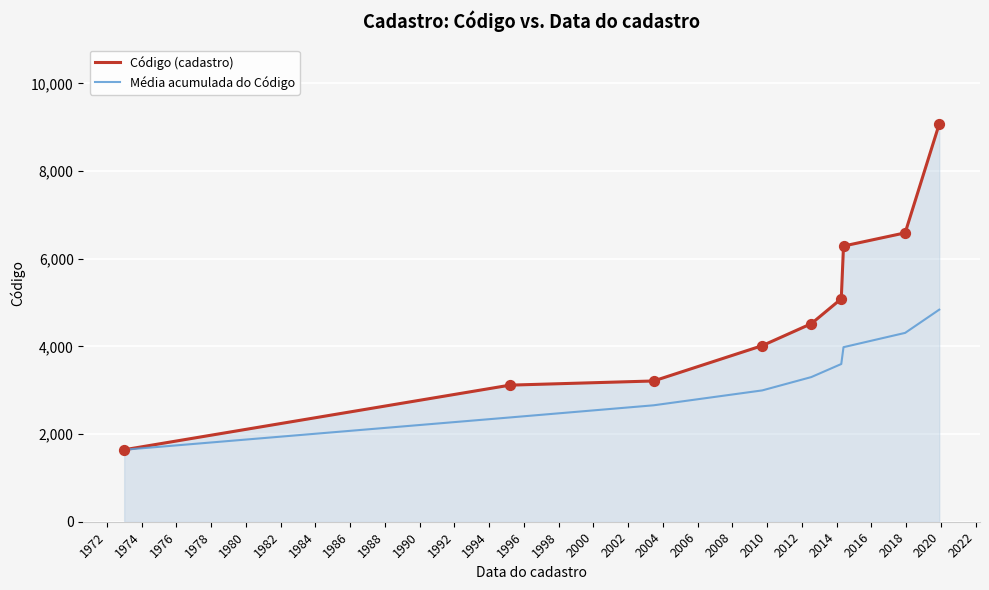

Which series has the widest spread of values?

Código (cadastro)